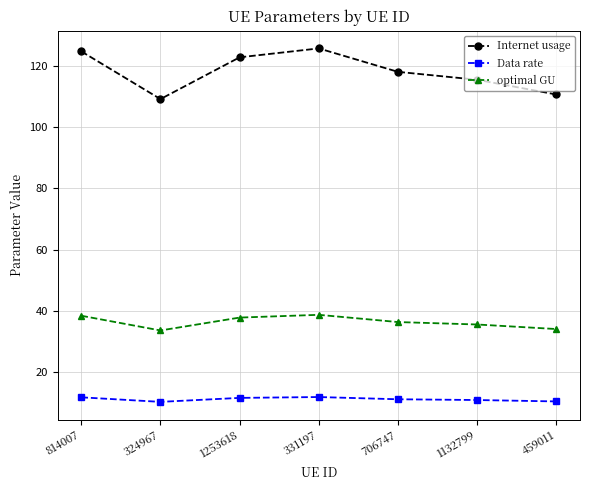

How many lines are shown in the chart?

3